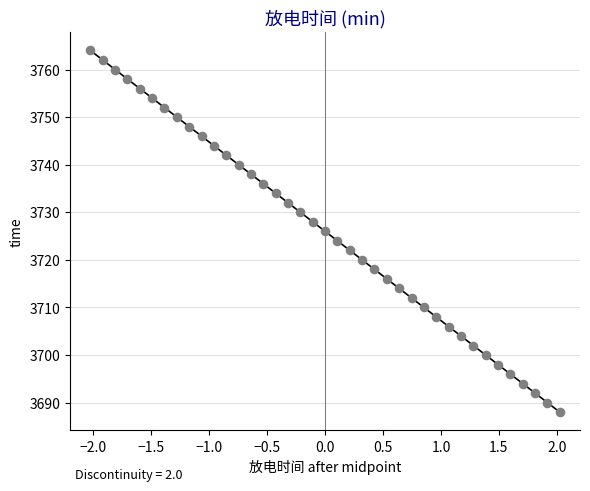

What is the range of Y values (max minus min)?

76